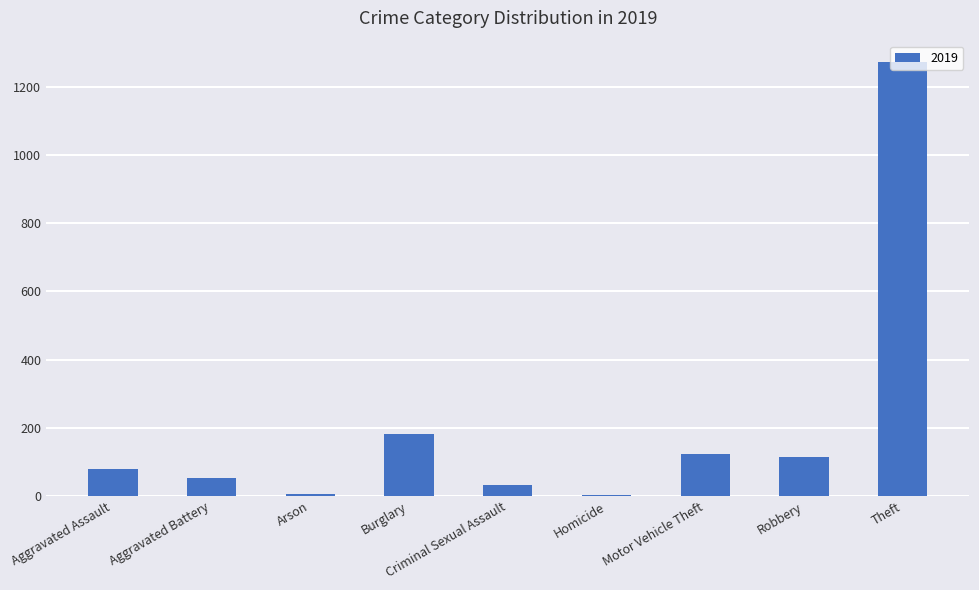

Count the number of categories in the chart.

9